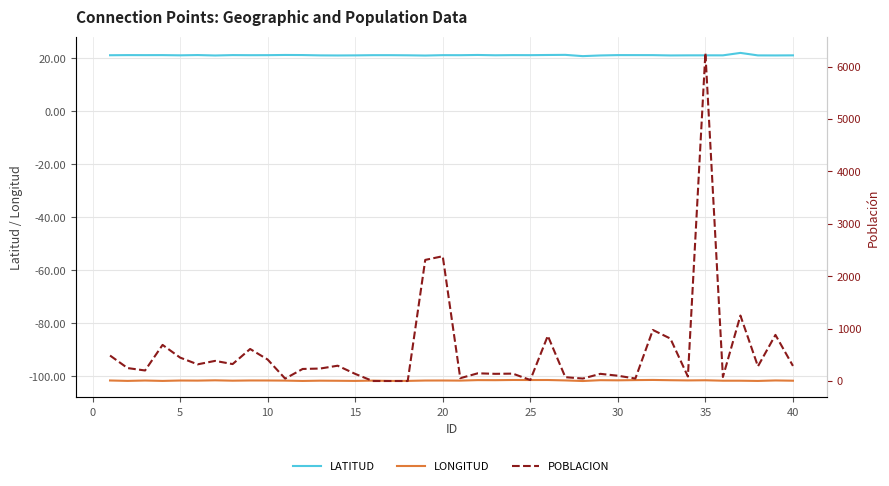

What is the smallest value displayed?

-101.8